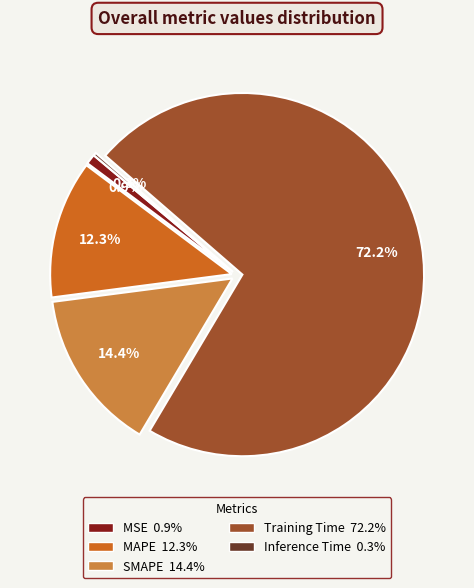

Does MAPE account for over 50% of the chart?

No